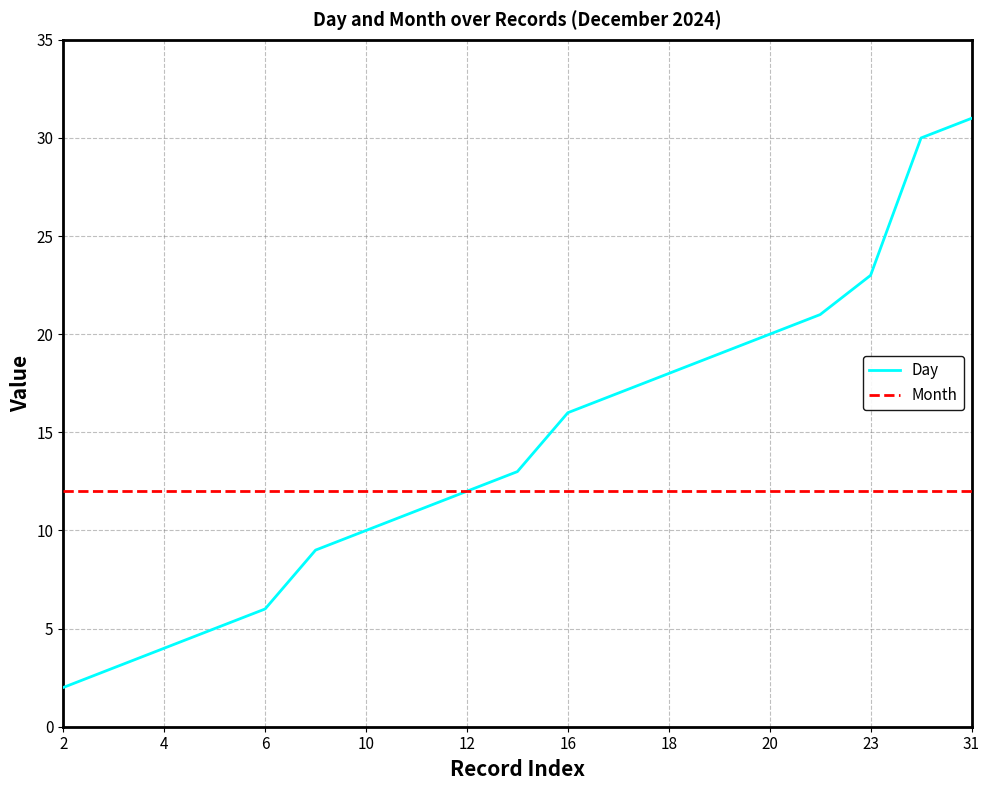

List the series in order of their peak value, highest first.

Day, Month